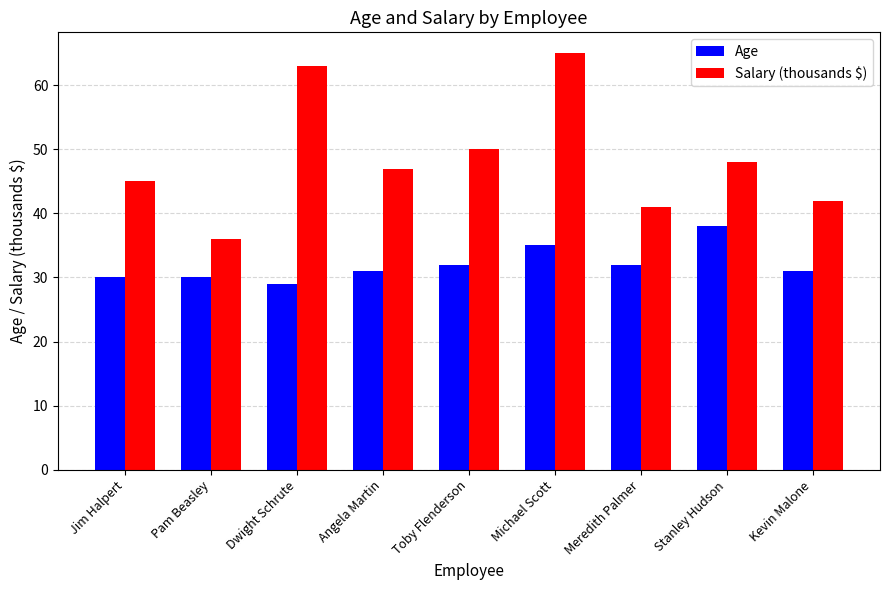

True or false: Age has a value of 19 at Angela Martin.

False